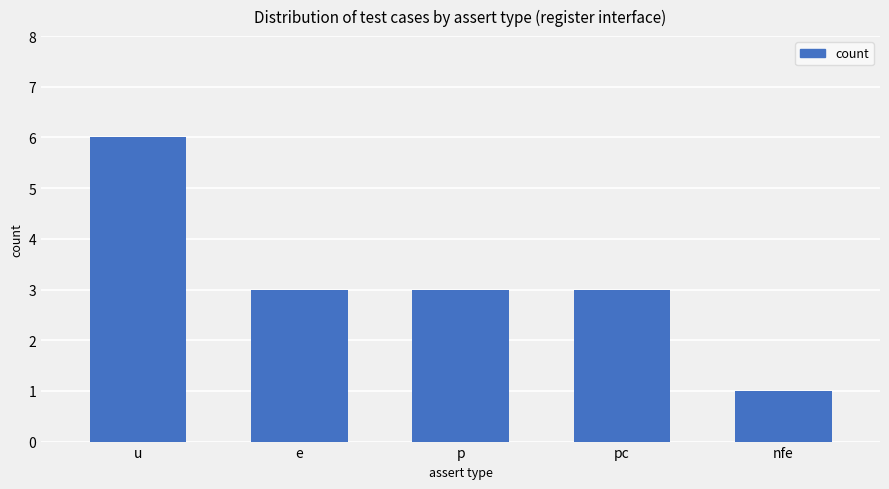

What is the label of the 4th bar from the right?

e